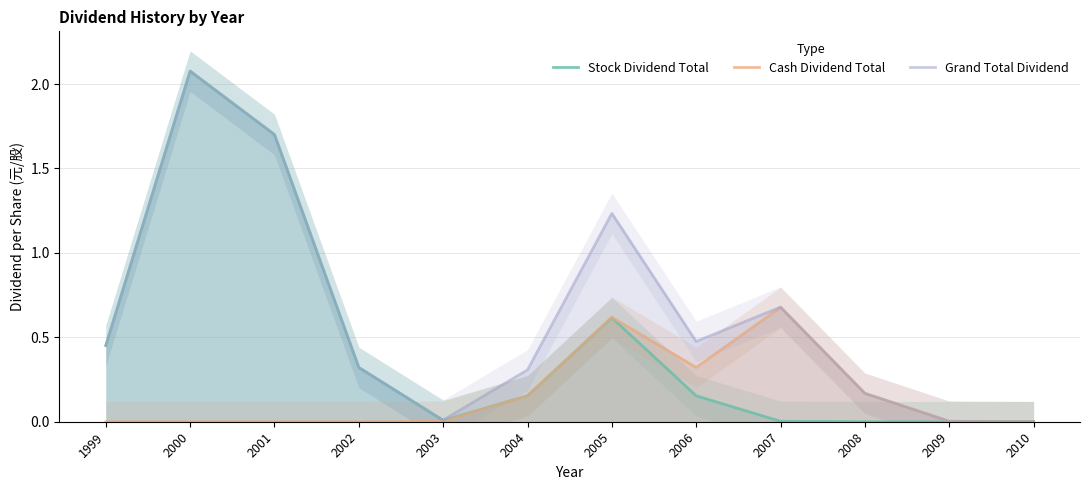

At which label is Grand Total Dividend closest to 1?

2005